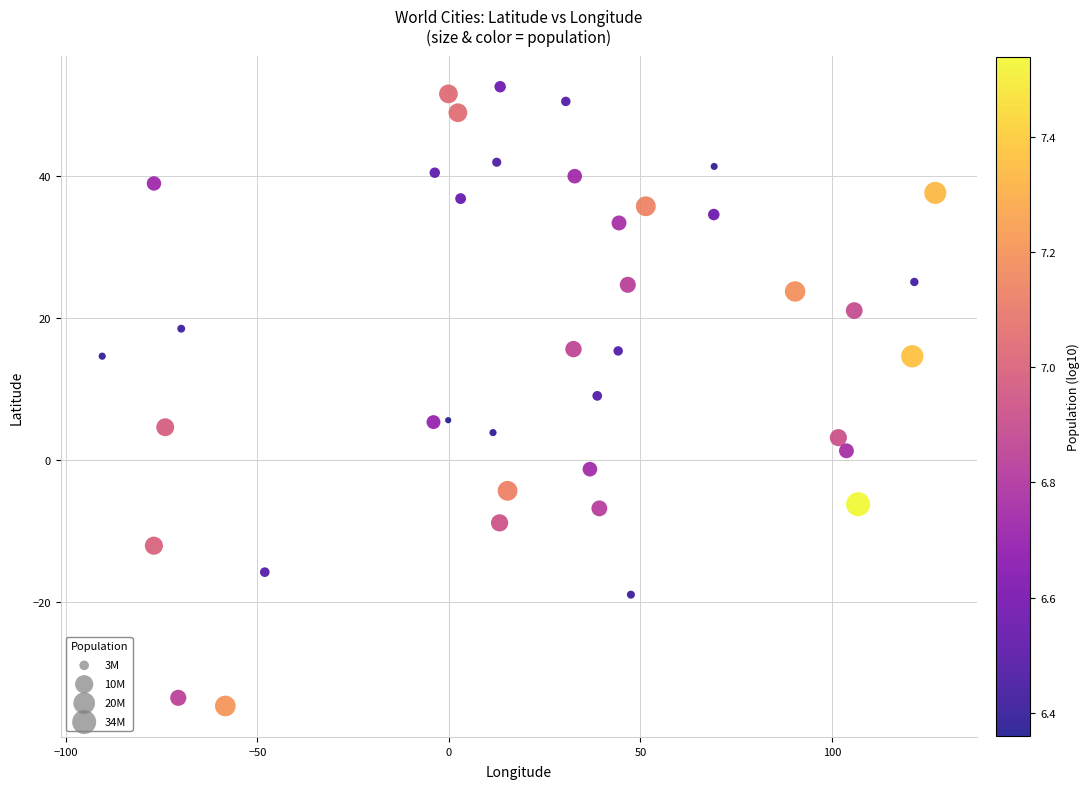

What is the range of Y values (max minus min)?

87.1